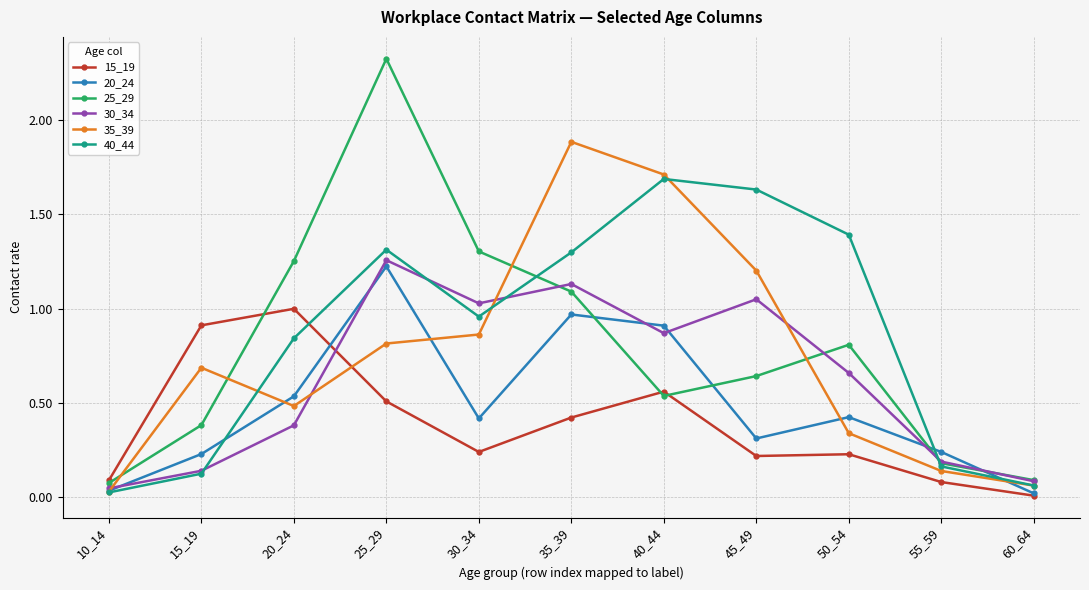

How many times do 40_44 and 30_34 cross each other?

4